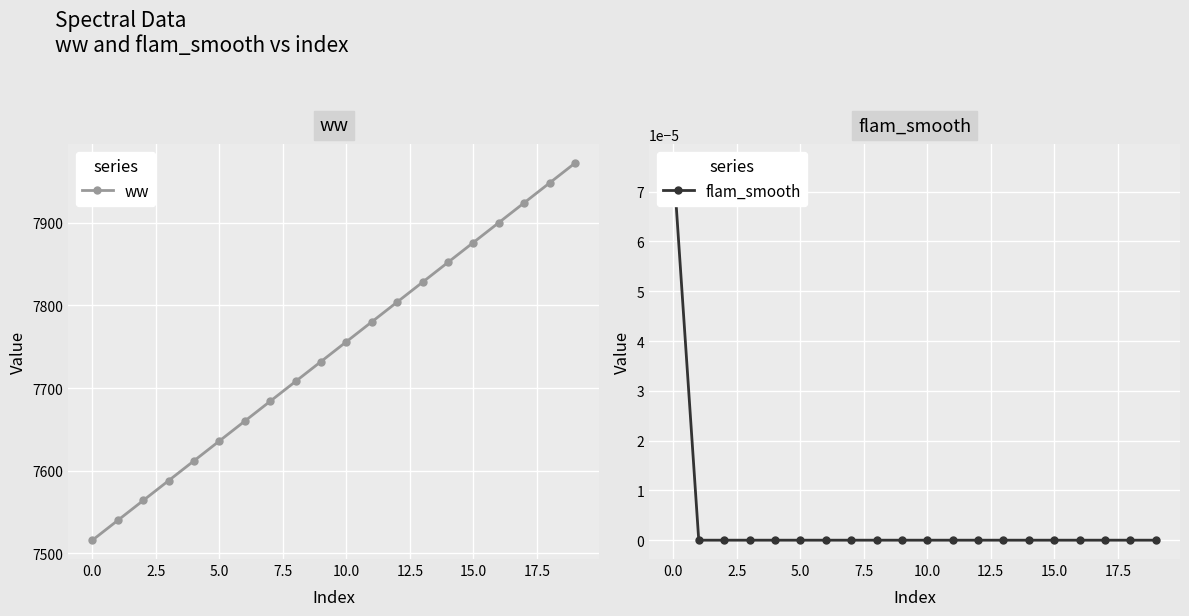

How many values in the ww series exceed 7756?

10